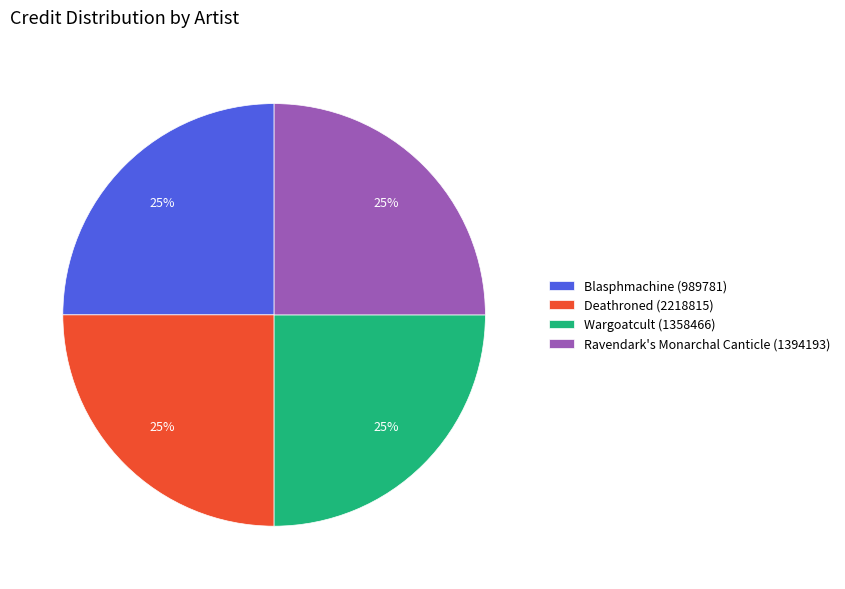

What is the ratio of the value at Deathroned (2218815) to the value at Ravendark's Monarchal Canticle (1394193)?

1.0